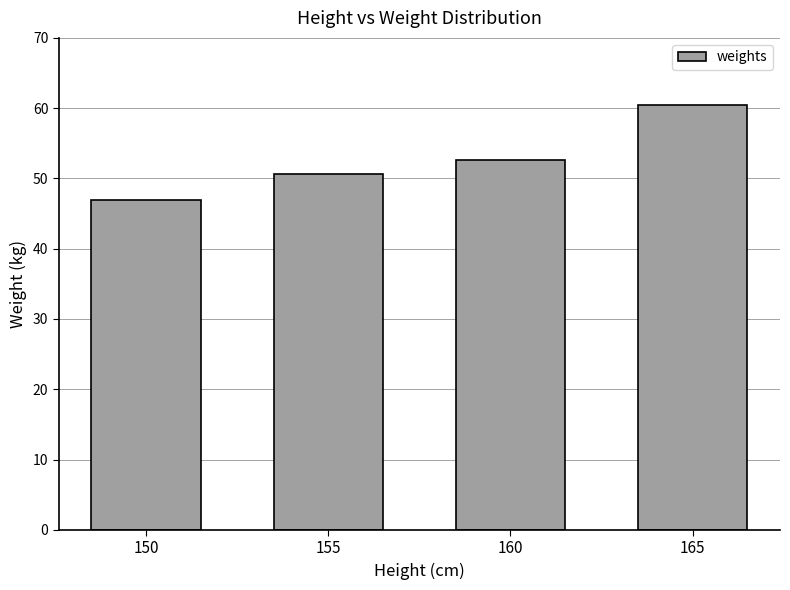

How many categories are shown in the chart?

4